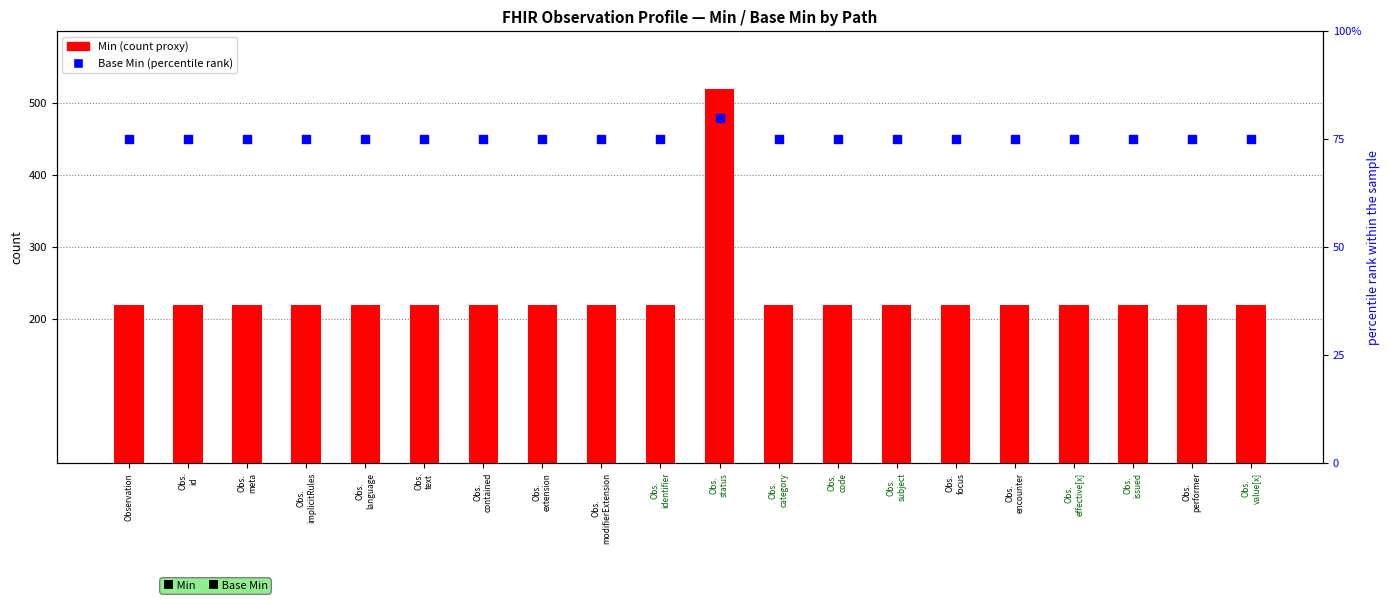

At how many categories does at least one series exceed 292?

1